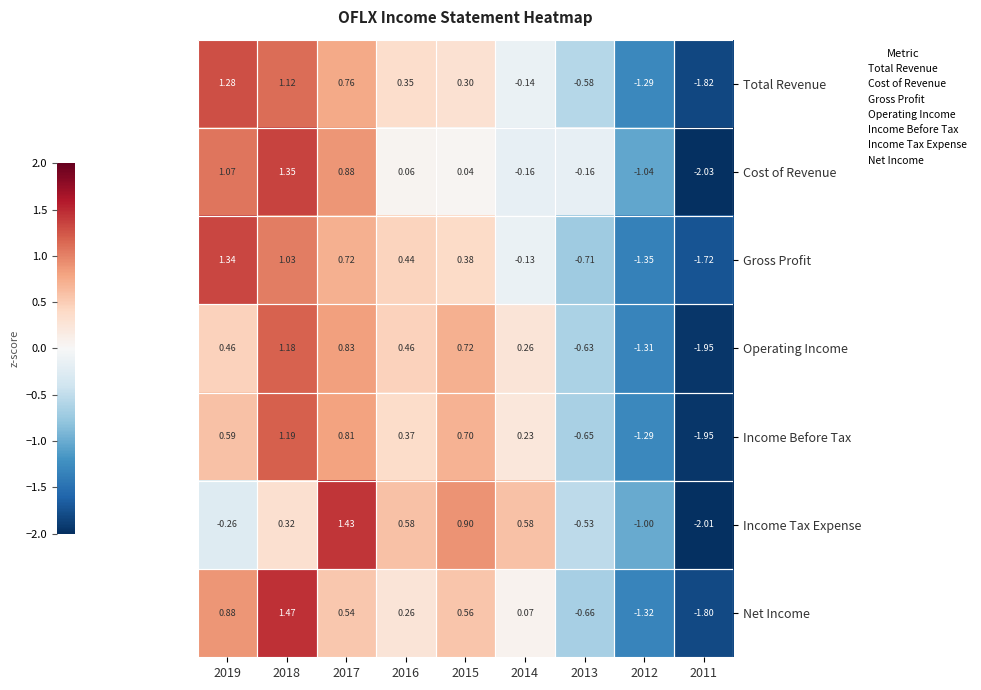

Rank the series by their maximum value, from highest to lowest.

Net Income, Income Tax Expense, Cost of Revenue, Gross Profit, Total Revenue, Income Before Tax, Operating Income